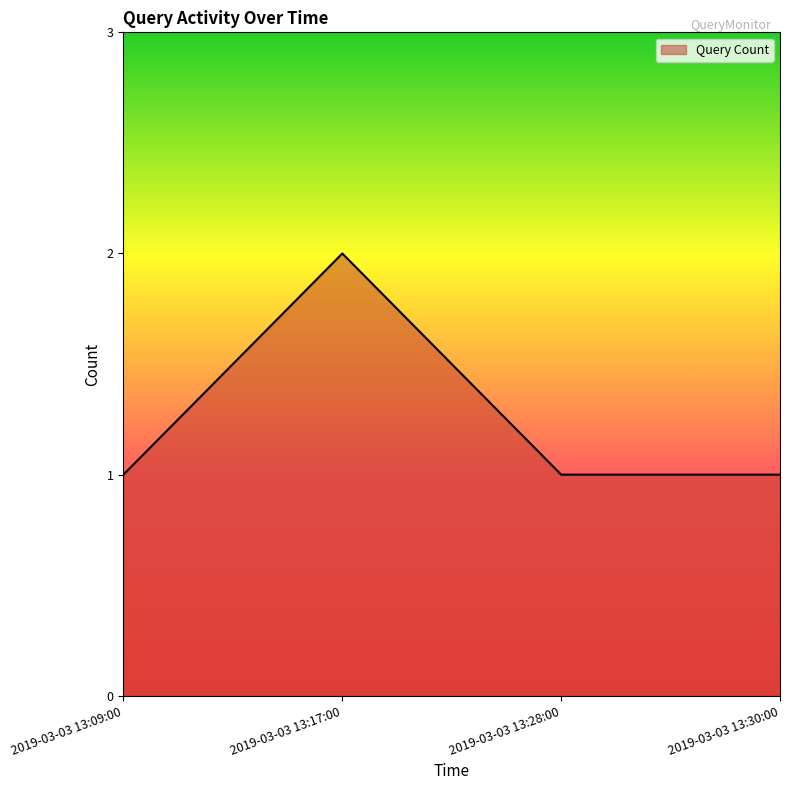

Reading left to right, list all the values displayed in this chart.

1	2	1	1